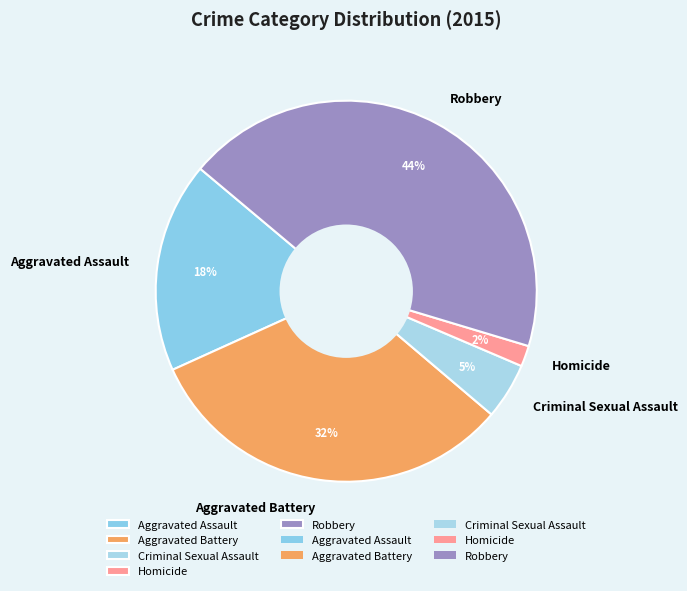

Is it true that Criminal Sexual Assault is 12% of the pie?

False